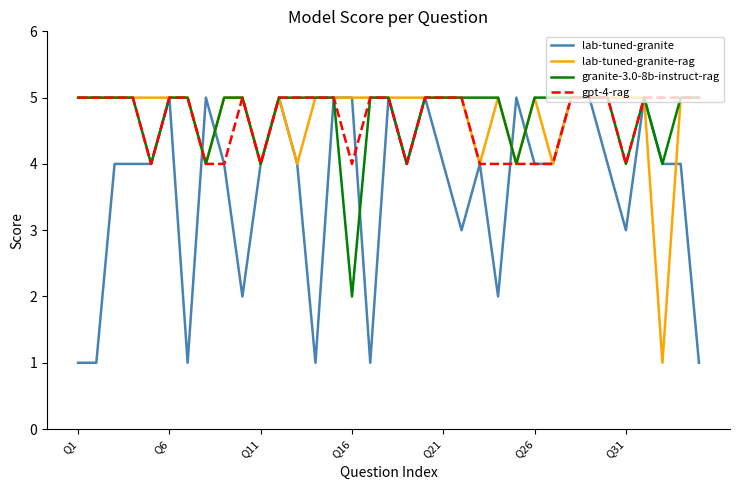

What is the greatest value displayed?

5